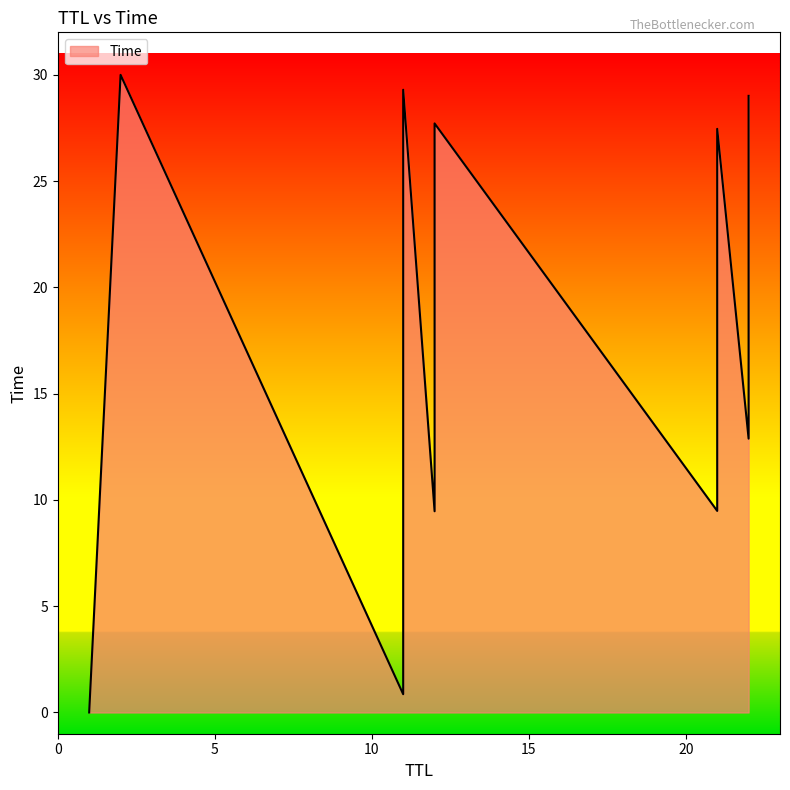

What is the ratio of the value at 12 to the value at 22?

1.1